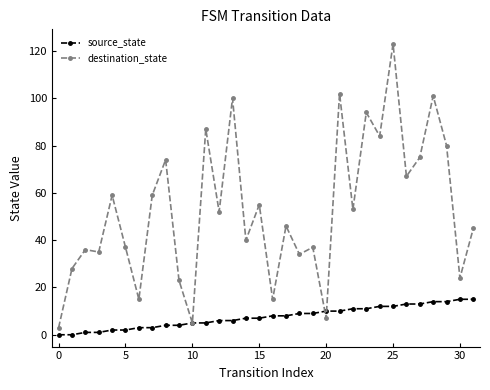

What is the greatest value displayed?

123